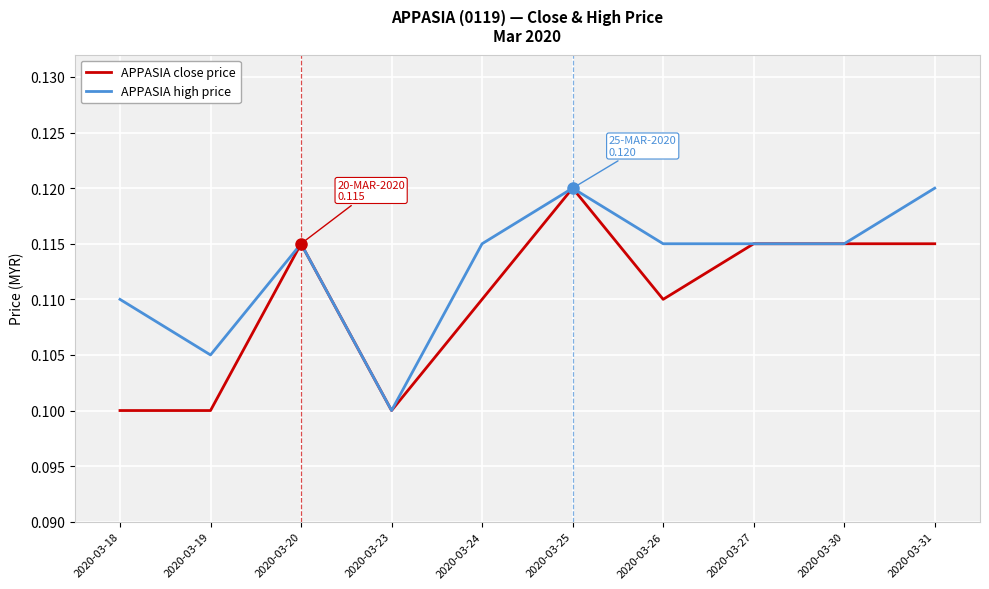

At which label does APPASIA high price reach its minimum?

2020-03-23